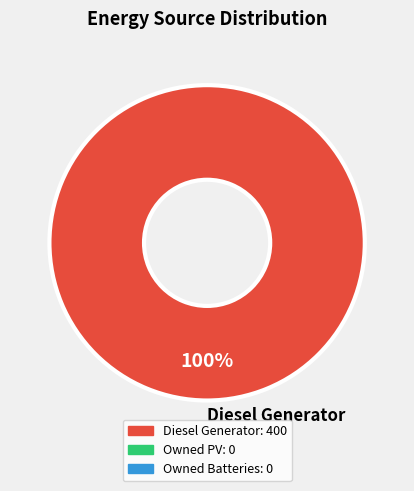

Rank the categories by value from highest to lowest.

Diesel Generator